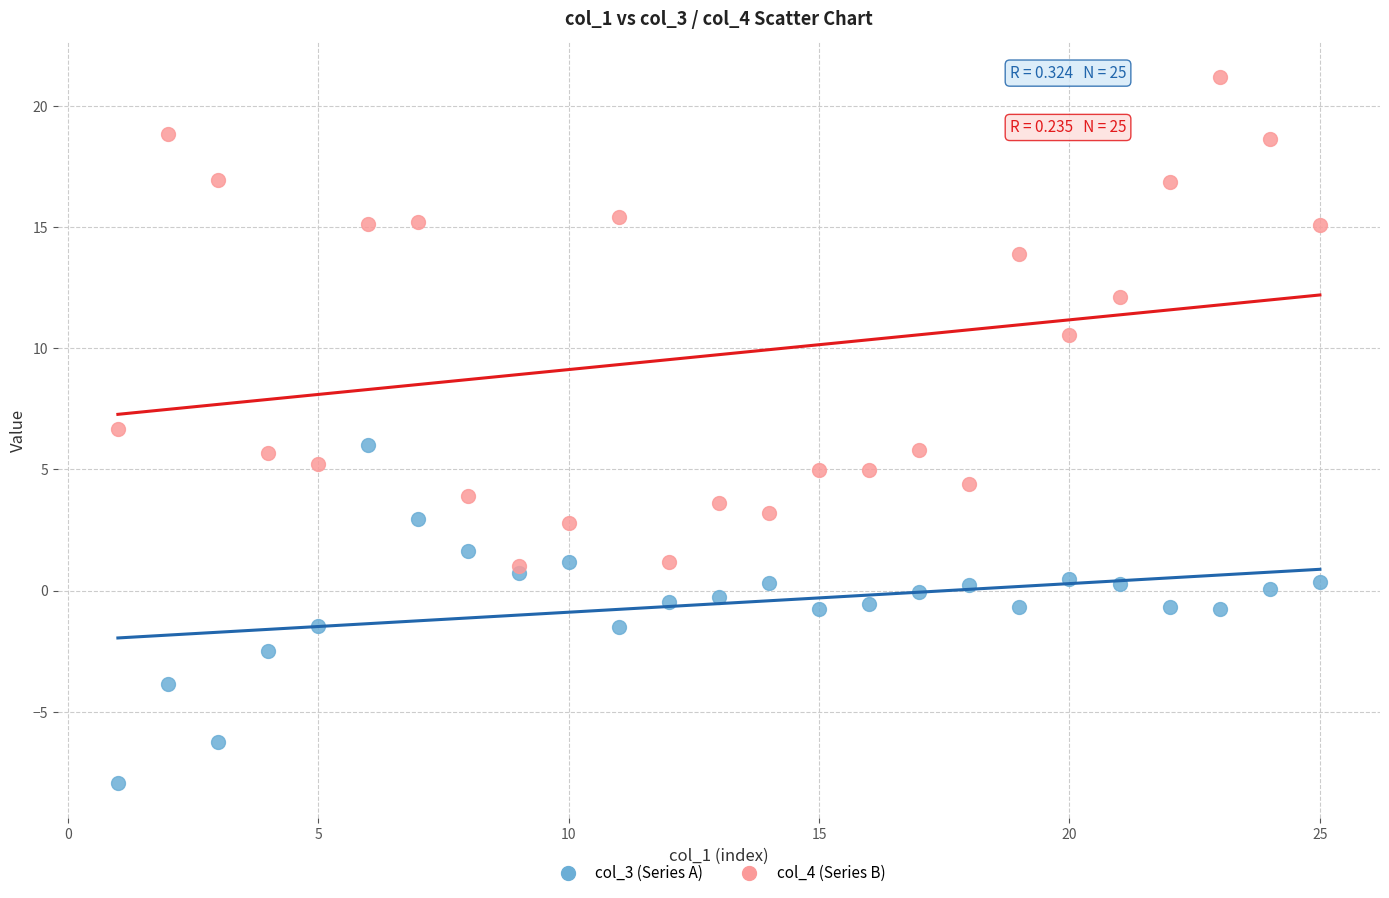

Which series reaches the maximum Y coordinate?

col_4 (Series B)